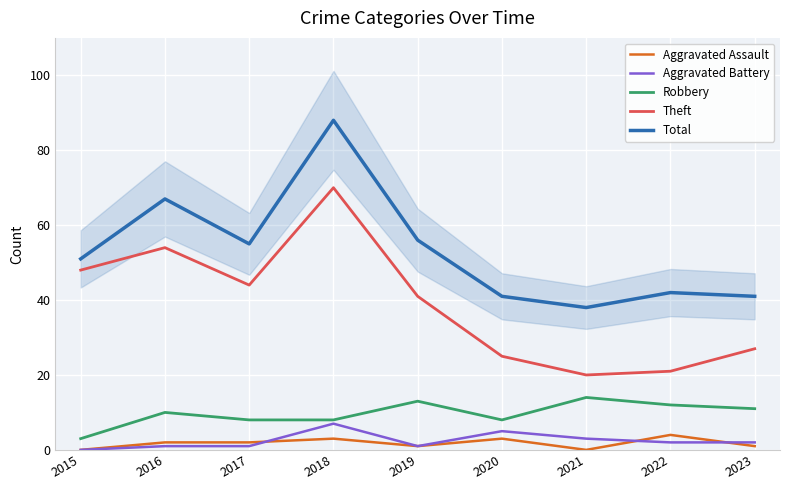

Which series has the largest range (max minus min)?

Theft